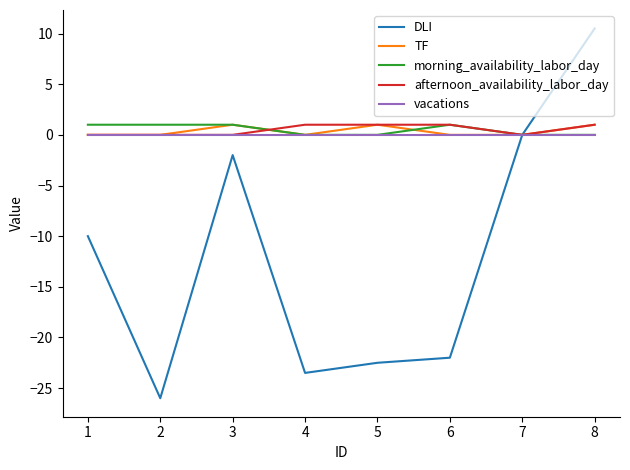

What are all the series names shown in the legend?

DLI, TF, morning_availability_labor_day, afternoon_availability_labor_day, vacations